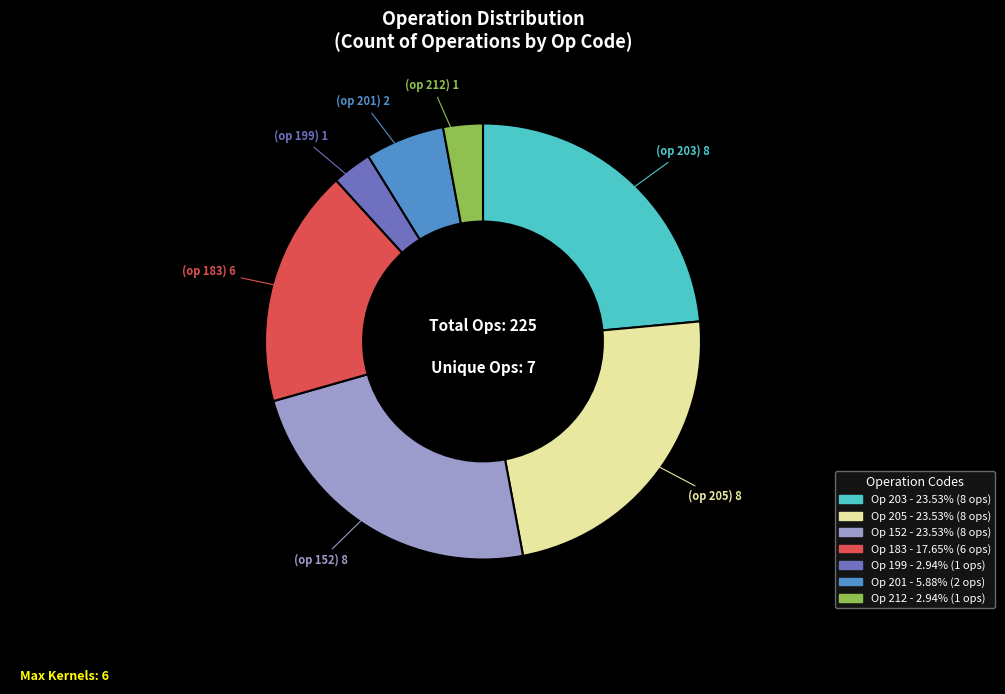

Is there any slice that represents more than half of the pie?

No